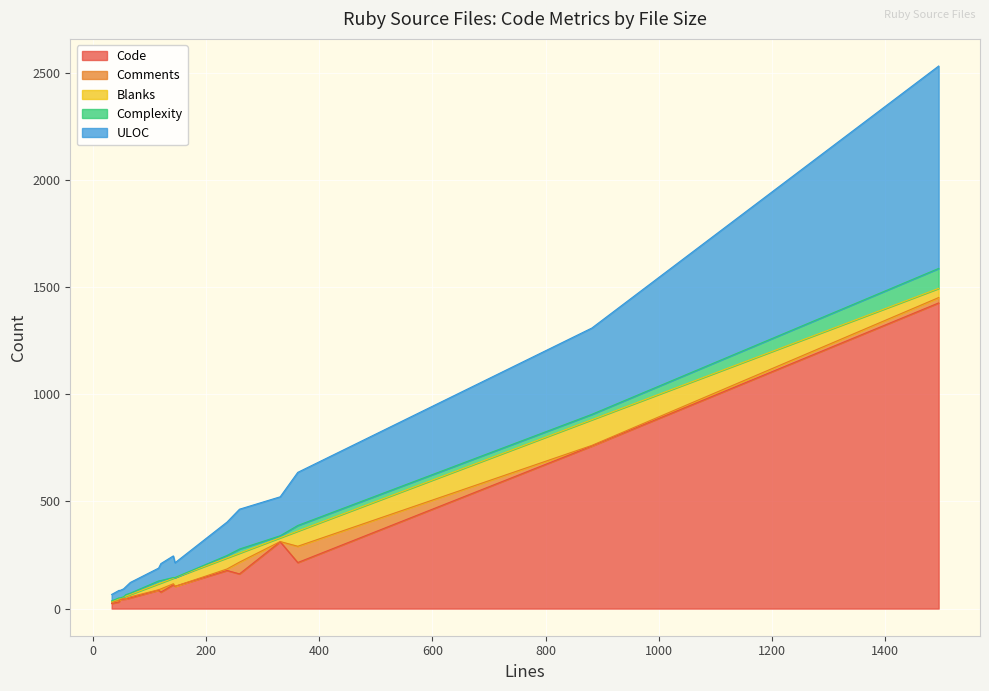

How many data points does each series have?

16